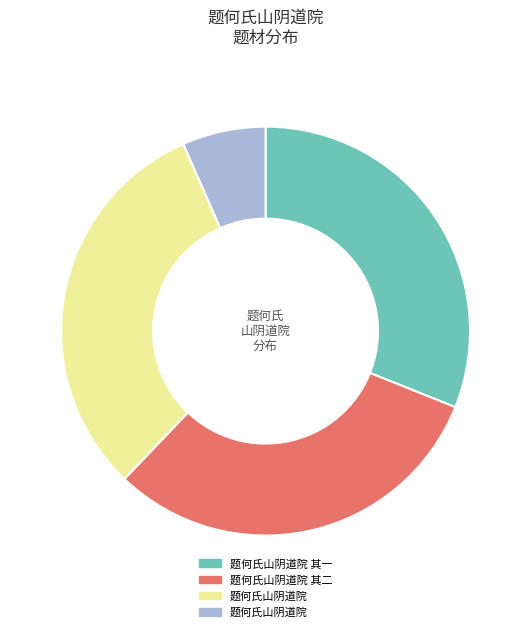

Is there any slice that represents more than half of the pie?

No